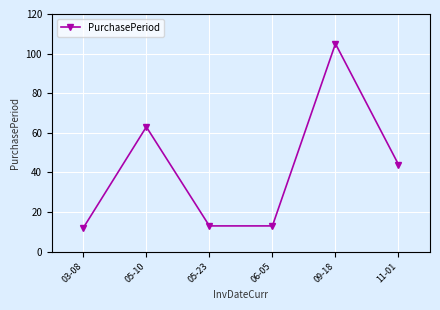

Where does the data first go above 44?

05-10